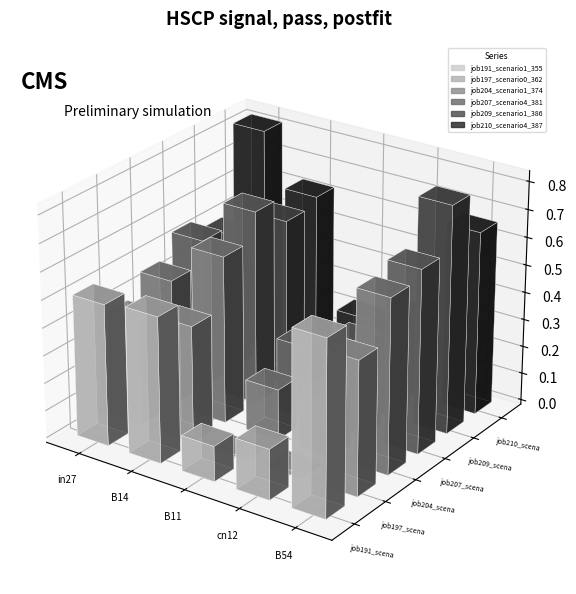

What is the label of the 3rd bar from the left?

B11